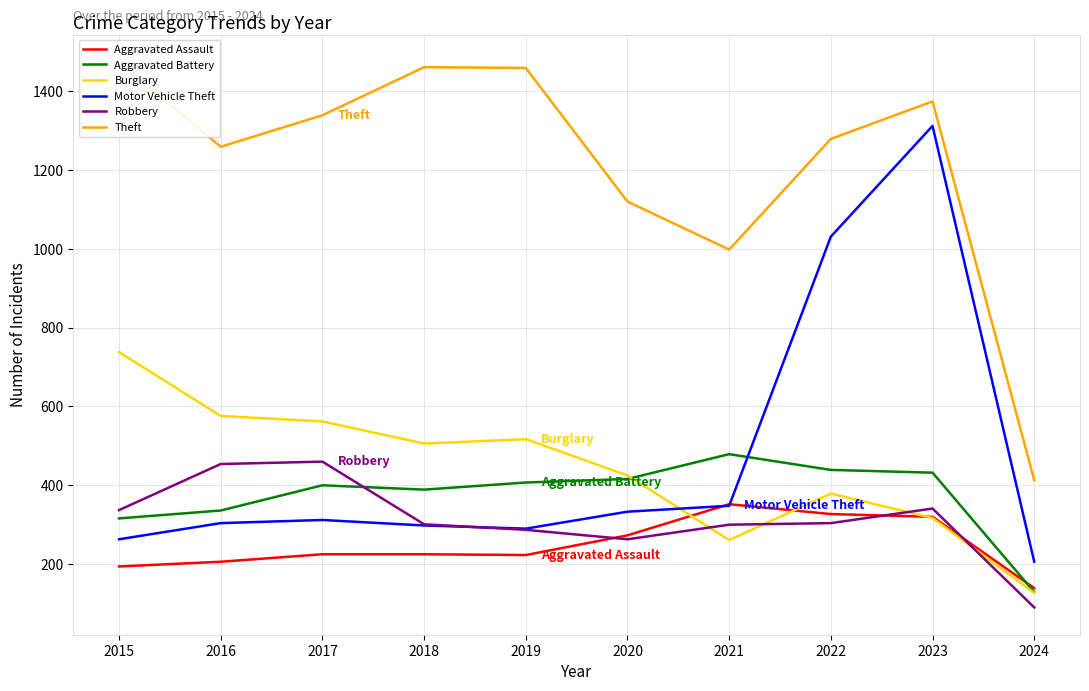

What is the average value of the Aggravated Assault series?

248